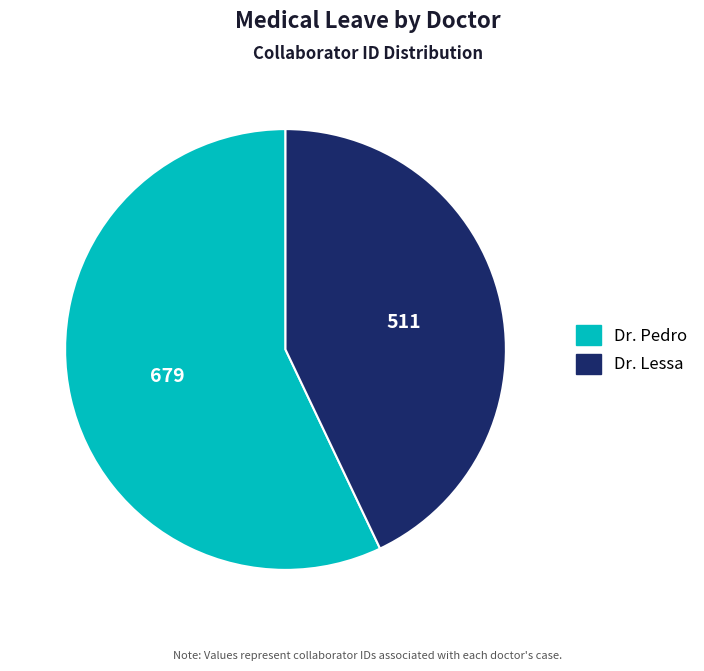

What is the smallest slice in the pie chart?

Dr. Lessa